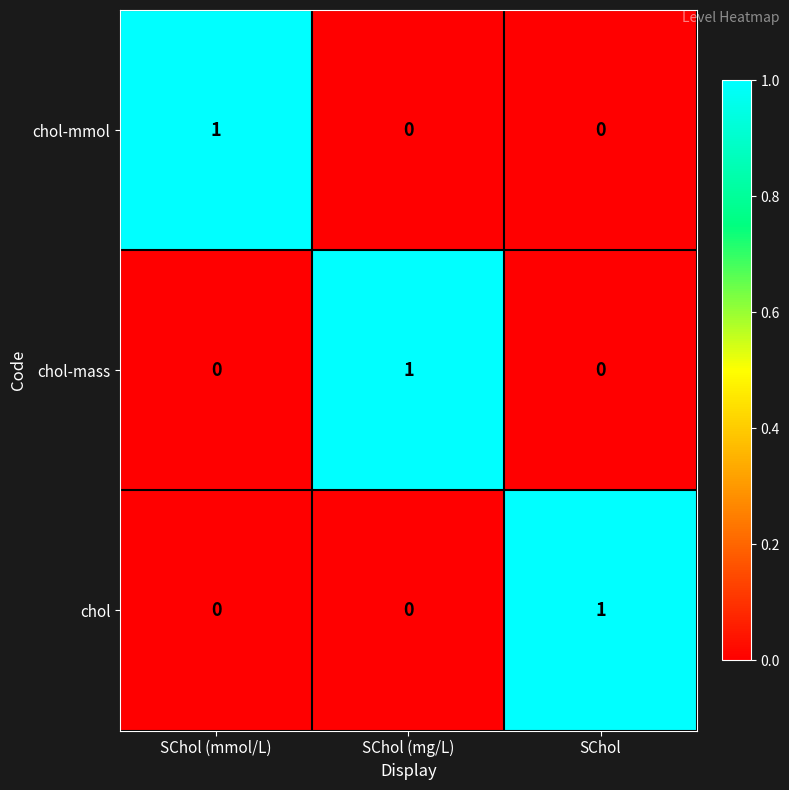

At how many categories does at least one series exceed 0?

3